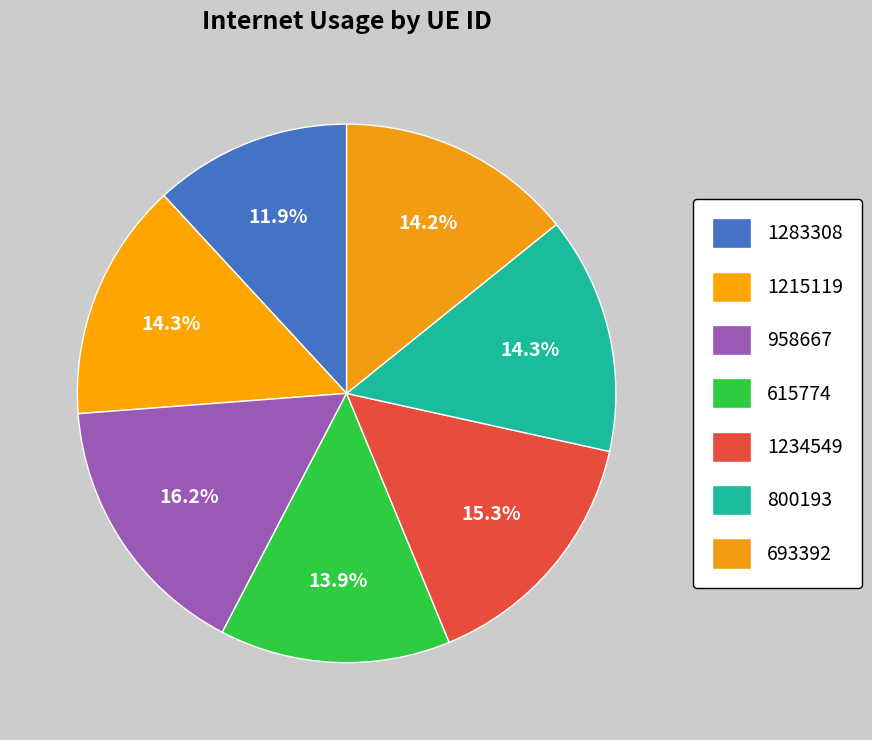

How many slices are in this pie chart?

7